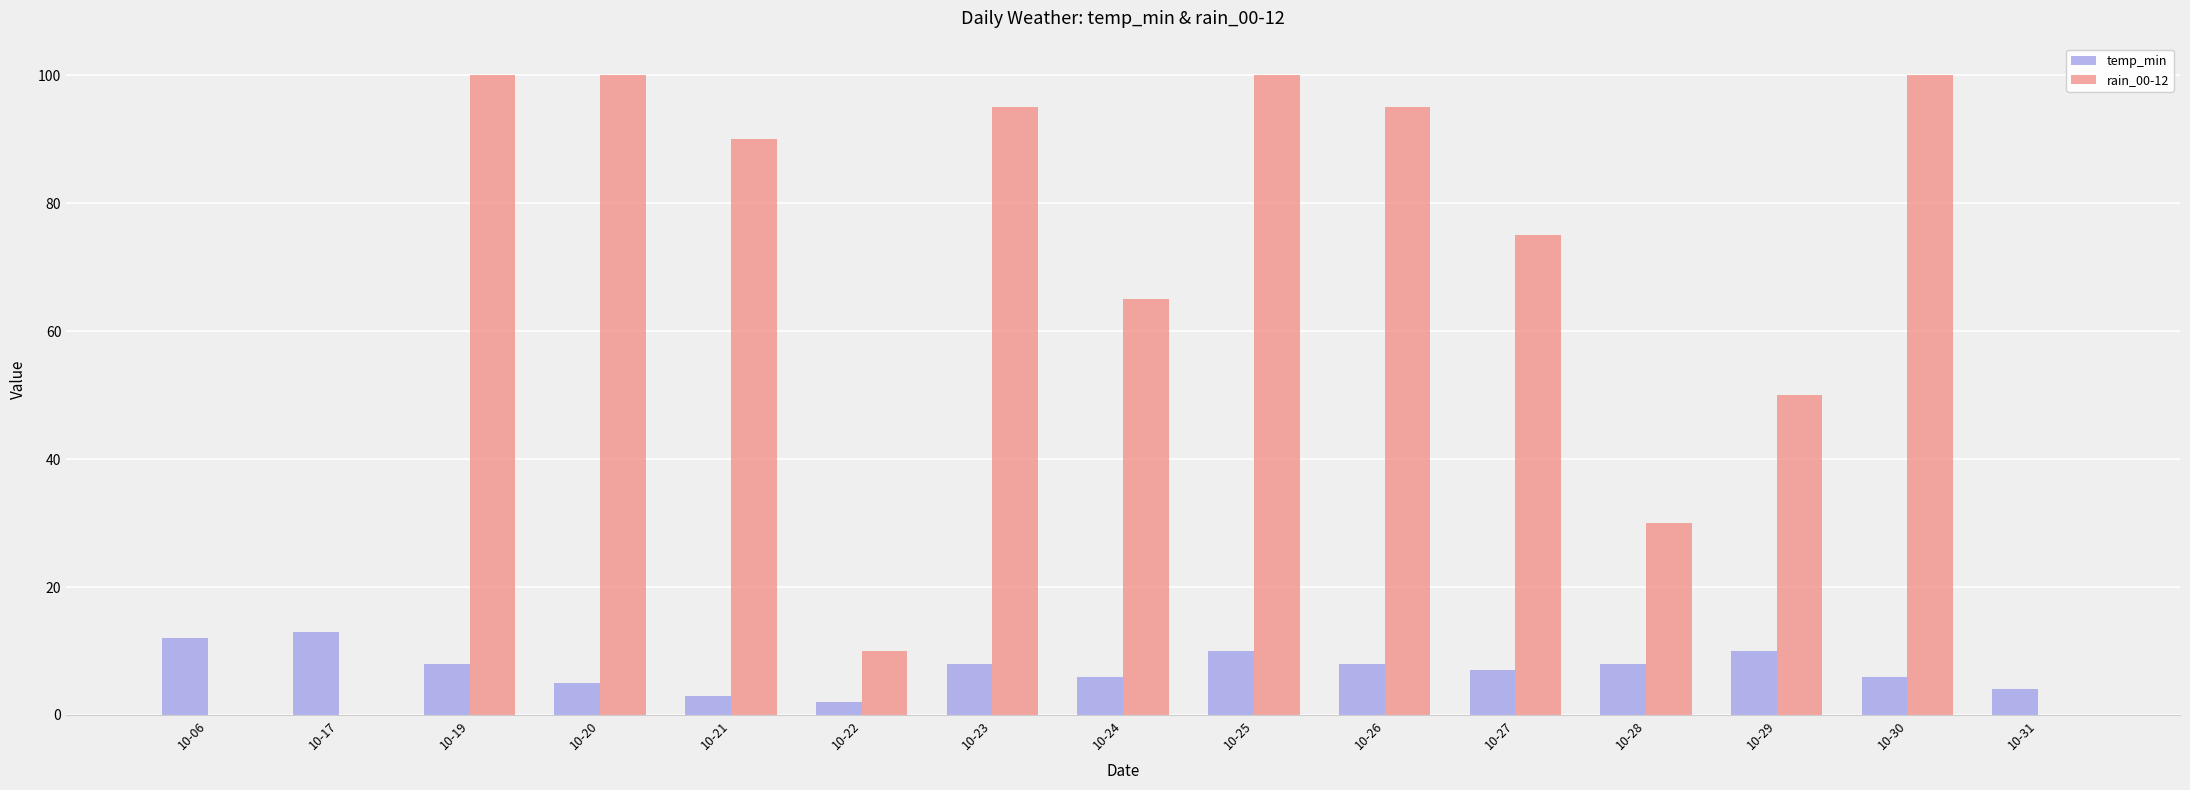

What is the sum of all temp_min values?

110